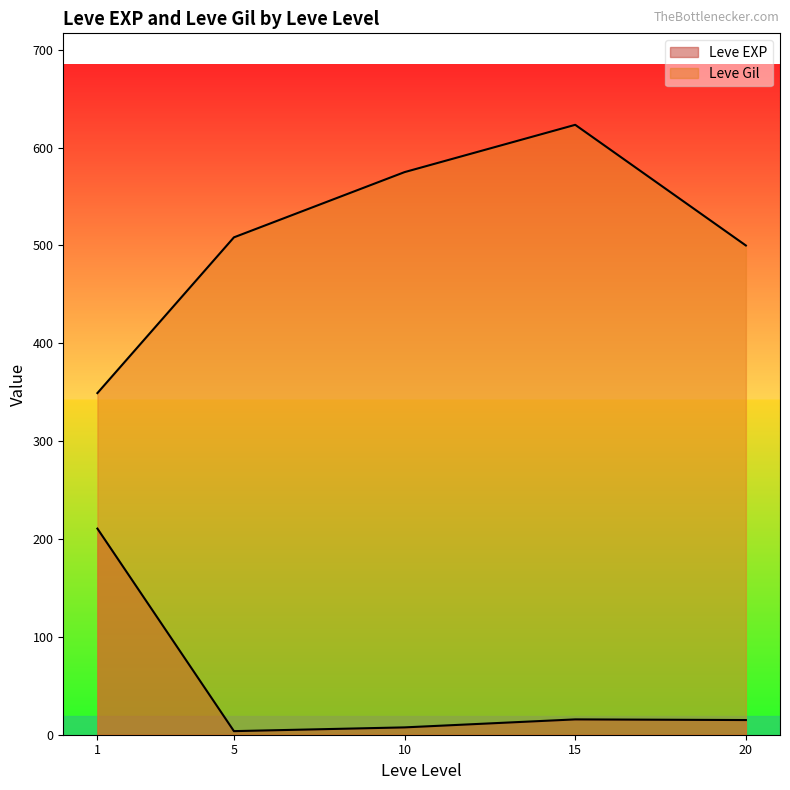

Which has a higher value, 10 or 15?

15